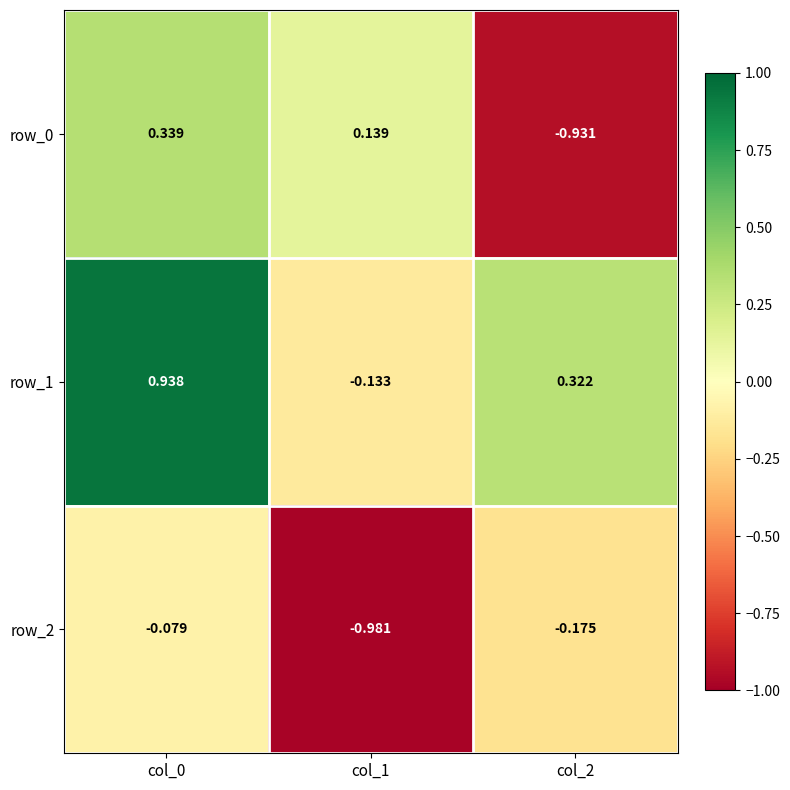

How many values in row_0 are above zero?

2